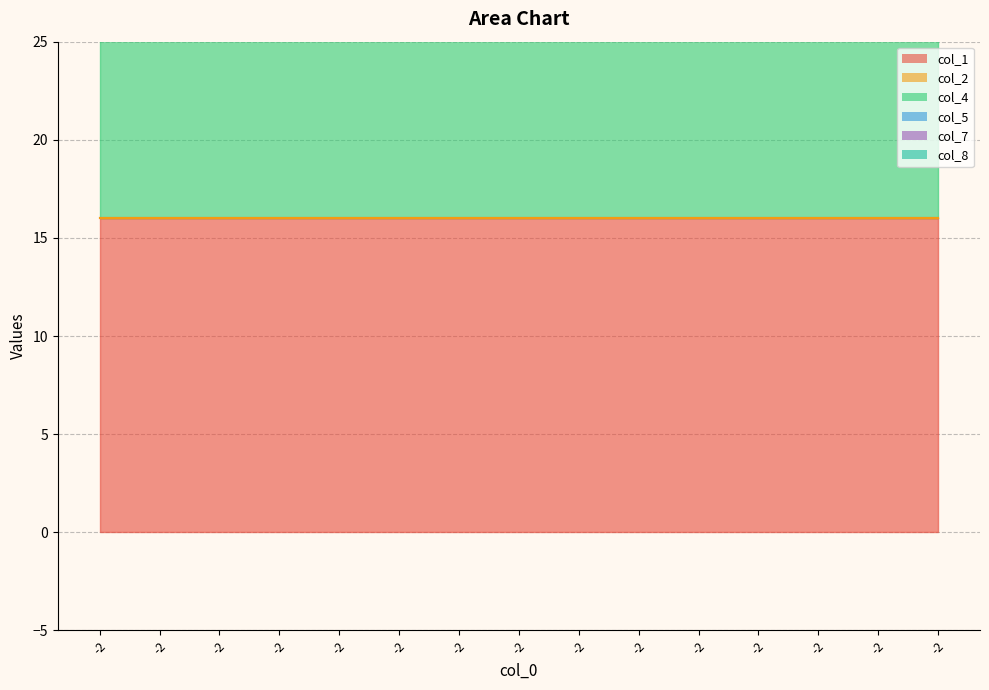

What are all the series names shown in the legend?

col_1, col_2, col_4, col_5, col_7, col_8